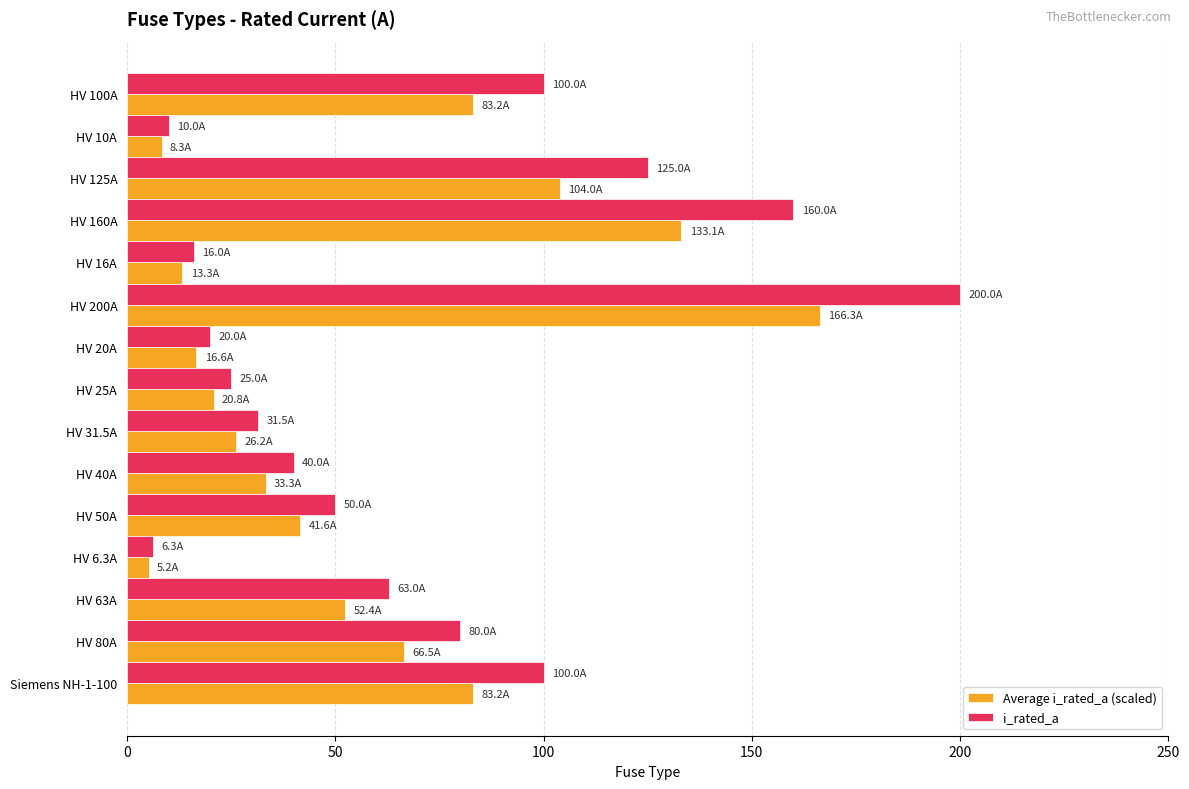

At how many categories does at least one series exceed 130?

2